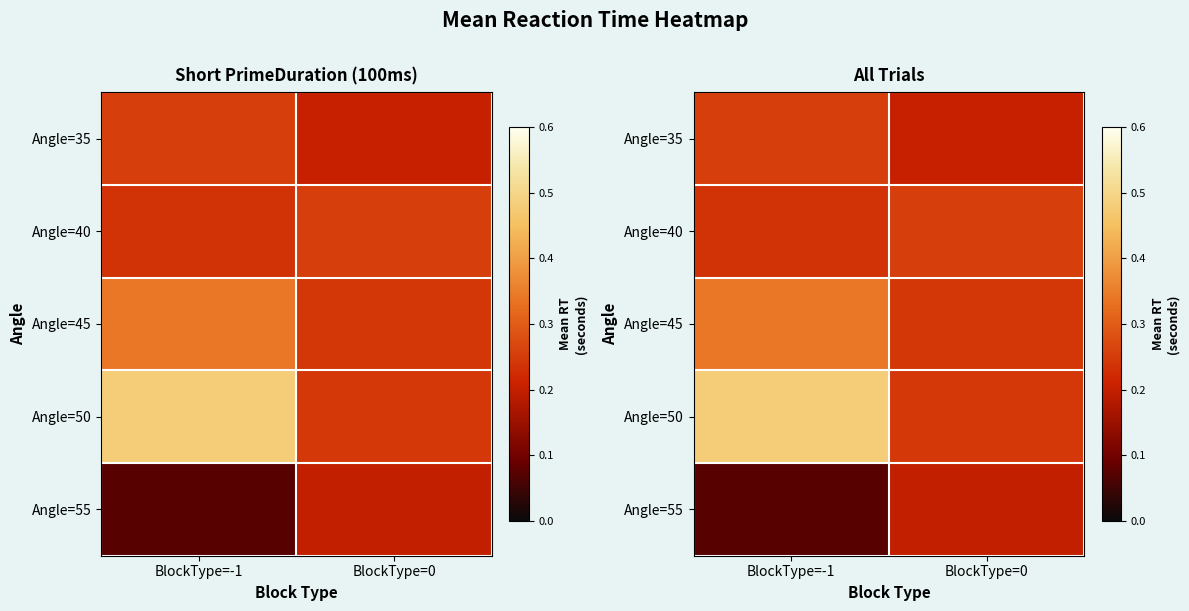

How many Angle=35 values are between 0 and 1?

2